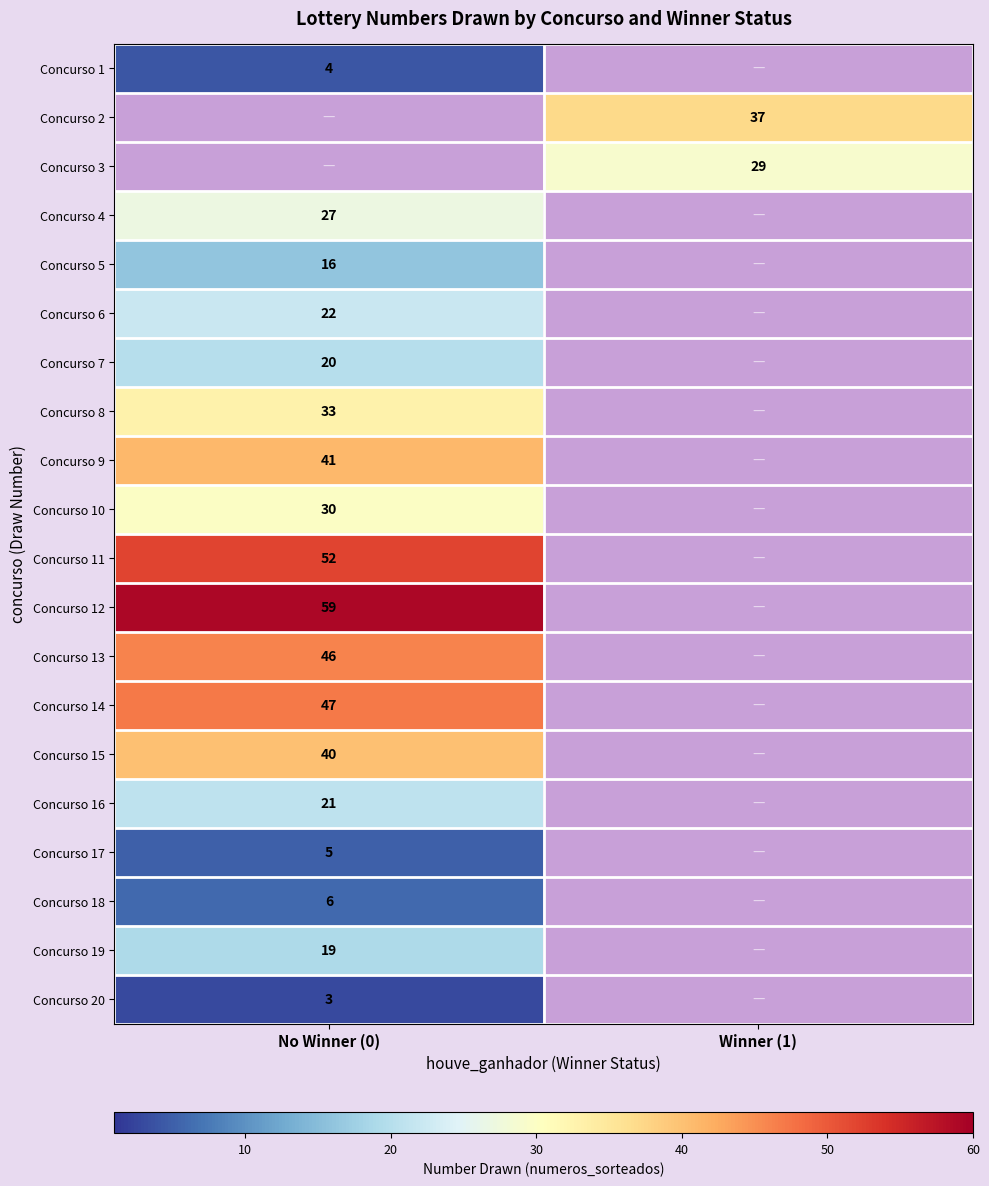

At how many categories does at least one series exceed 44?

1